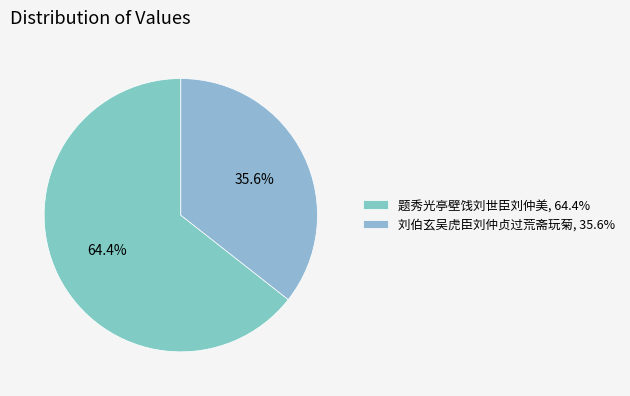

Which category has the biggest portion of the pie?

题秀光亭壁饯刘世臣刘仲美